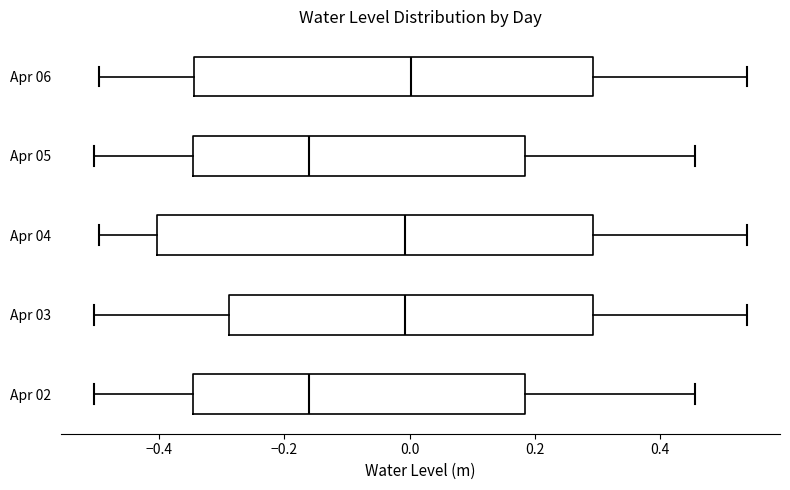

Reading bottom to top, read every box against the x-axis: the position of its median line, the range the box covers, and the ends of its whiskers. The values are not printed on the chart, so give them approximately, as read against the axis.

Apr 02: median -0.16, box -0.34 to 0.18, whiskers -0.50 to 0.46
Apr 03: median 0.00, box -0.28 to 0.30, whiskers -0.50 to 0.54
Apr 04: median 0.00, box -0.40 to 0.30, whiskers -0.50 to 0.54
Apr 05: median -0.16, box -0.34 to 0.18, whiskers -0.50 to 0.46
Apr 06: median 0.00, box -0.34 to 0.30, whiskers -0.50 to 0.54